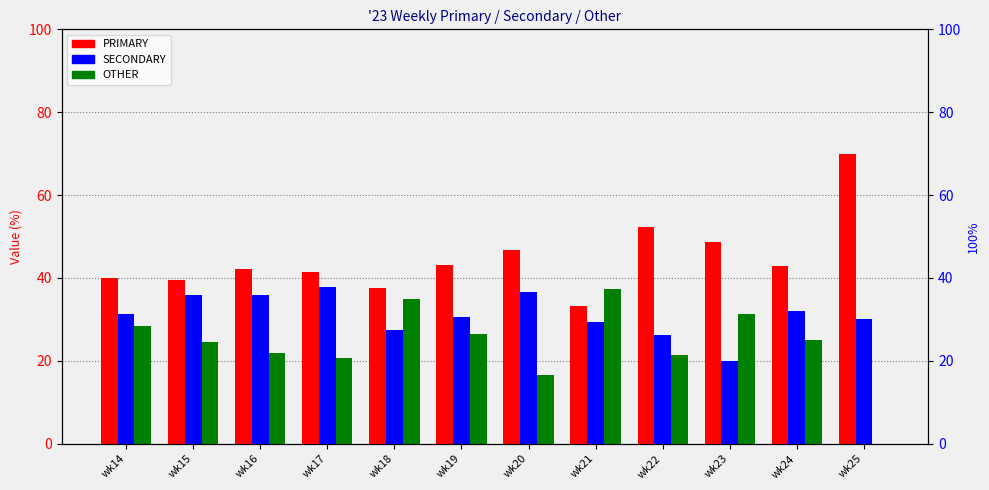

What is the sum of the SECONDARY values at wk19 and wk15?

66.5